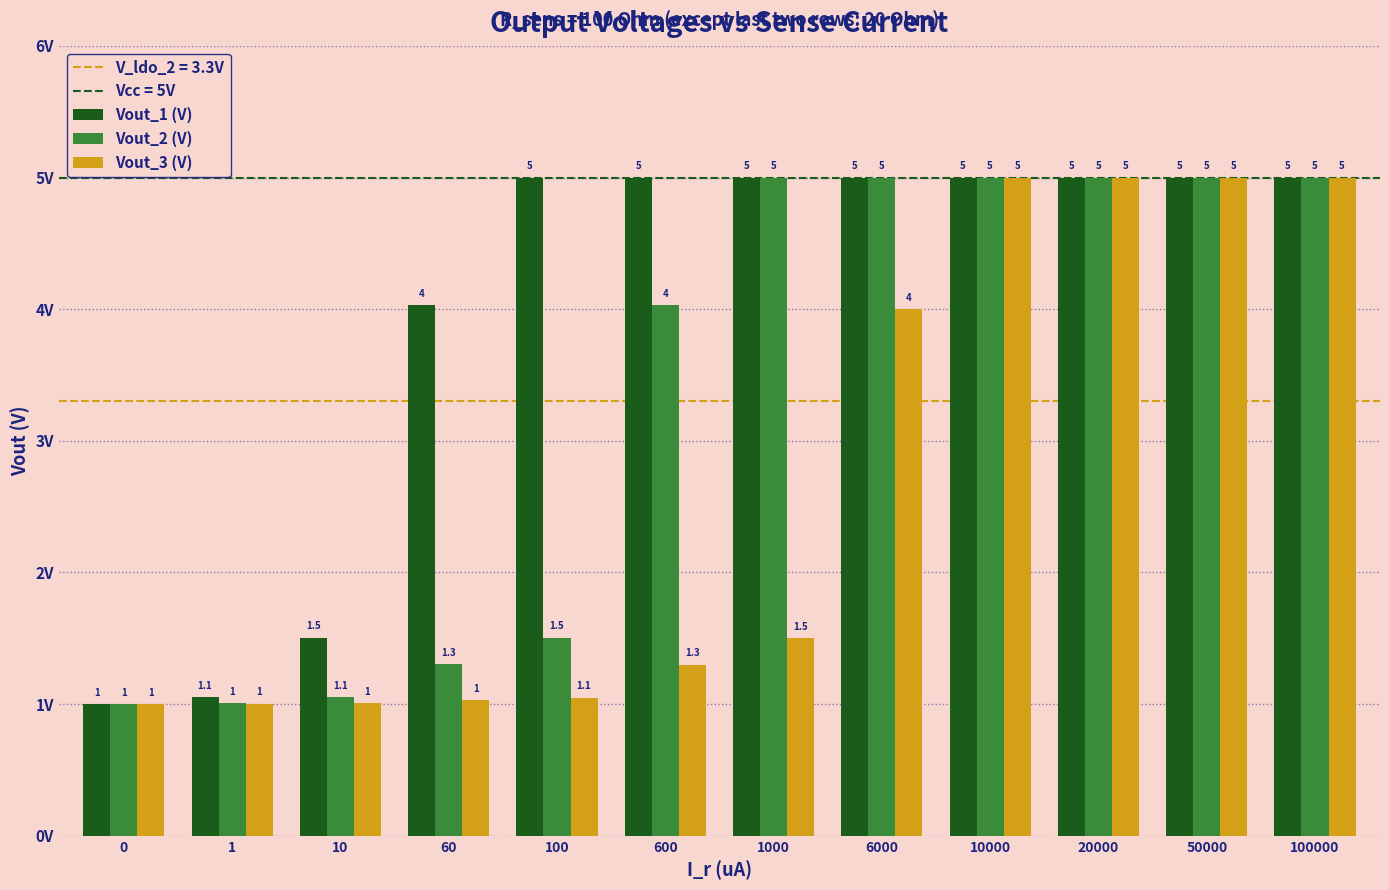

List the series in order of their overall mean, highest first.

Vout_1 (V), Vout_2 (V), Vout_3 (V)